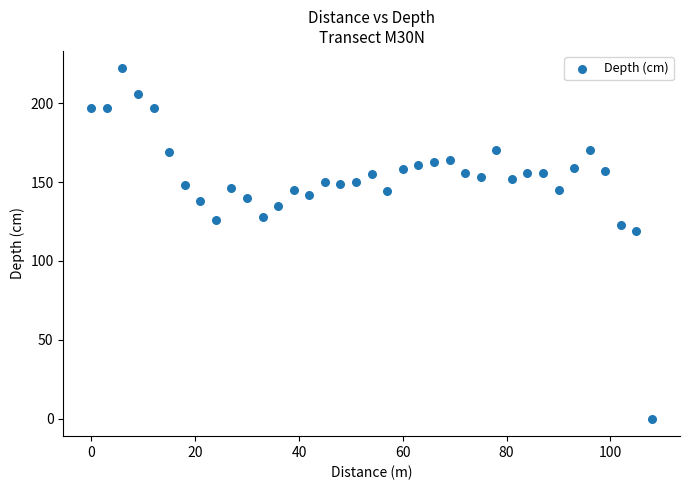

What Y value in the scatter plot is closest to 111?

119